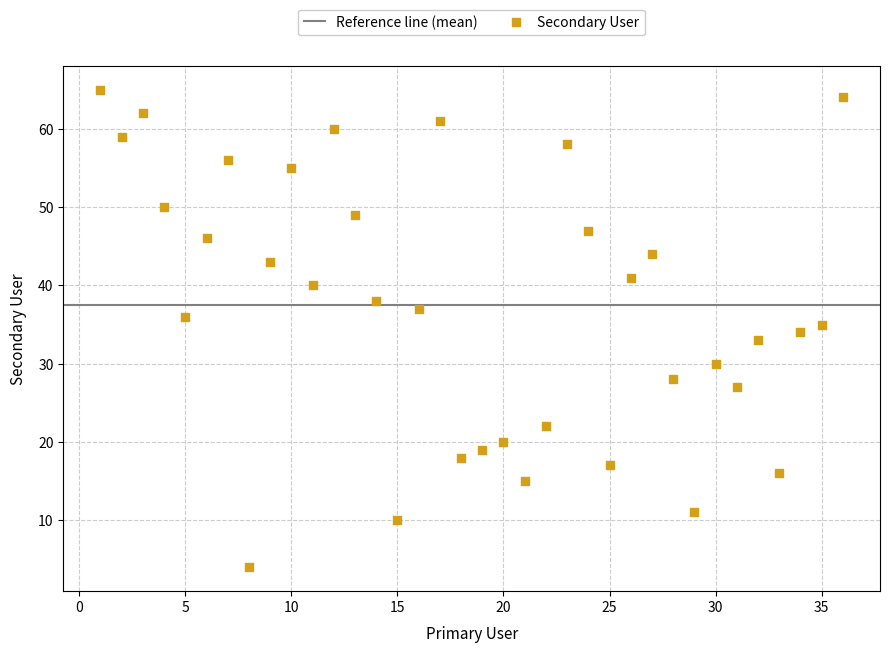

What is the range of X values (max minus min)?

35